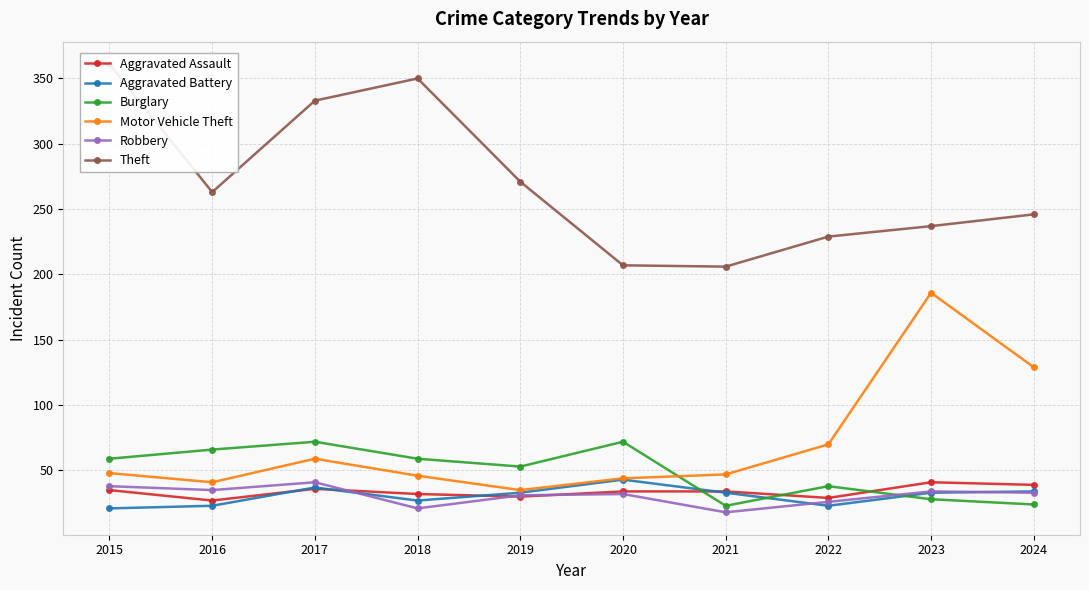

What is the maximum value for Theft?

361